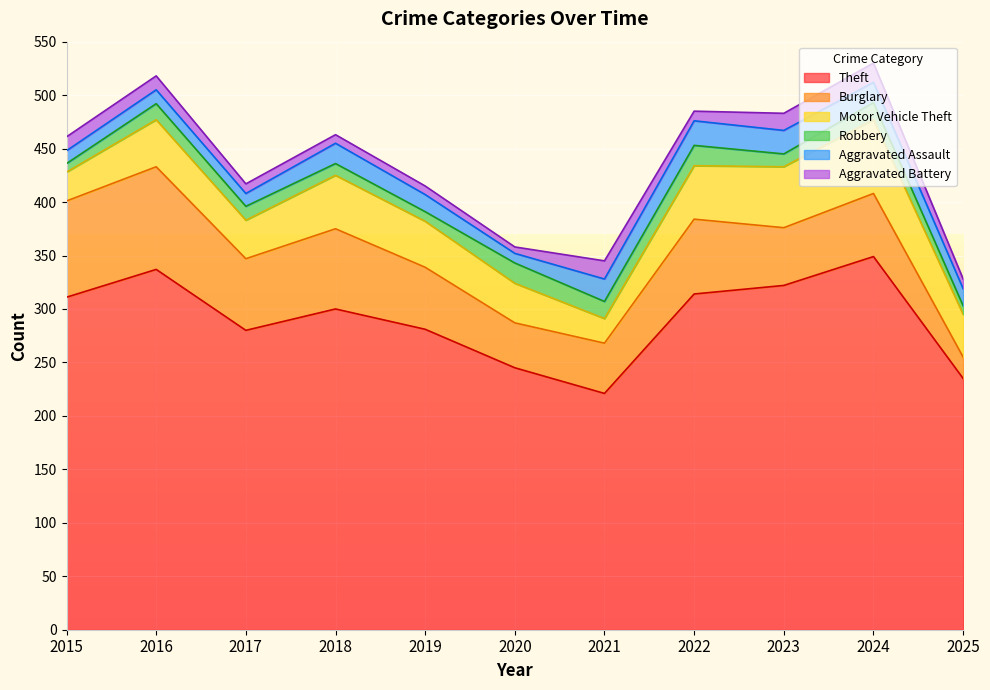

Read the Robbery value at 2025, to the nearest 10.

10